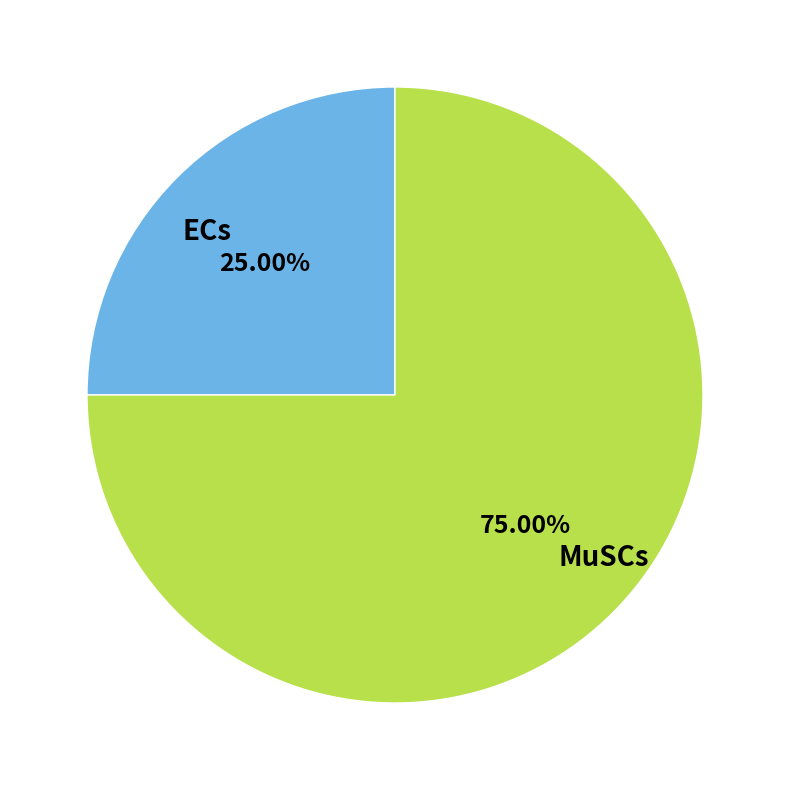

What is the smallest slice in the pie chart?

ECs